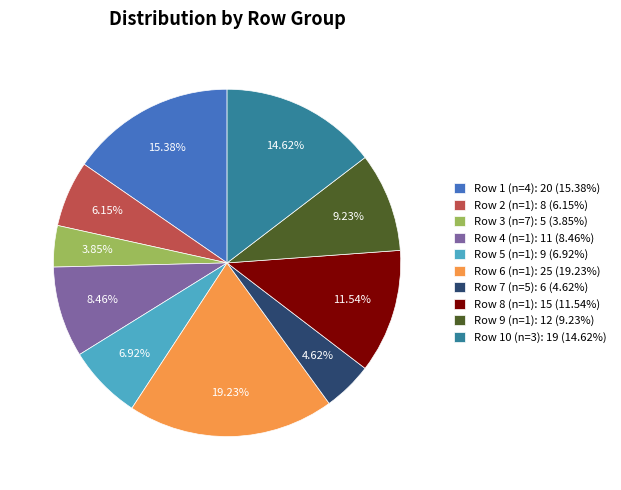

True or false: Row 10 (n=3) accounts for 15% of the total.

True